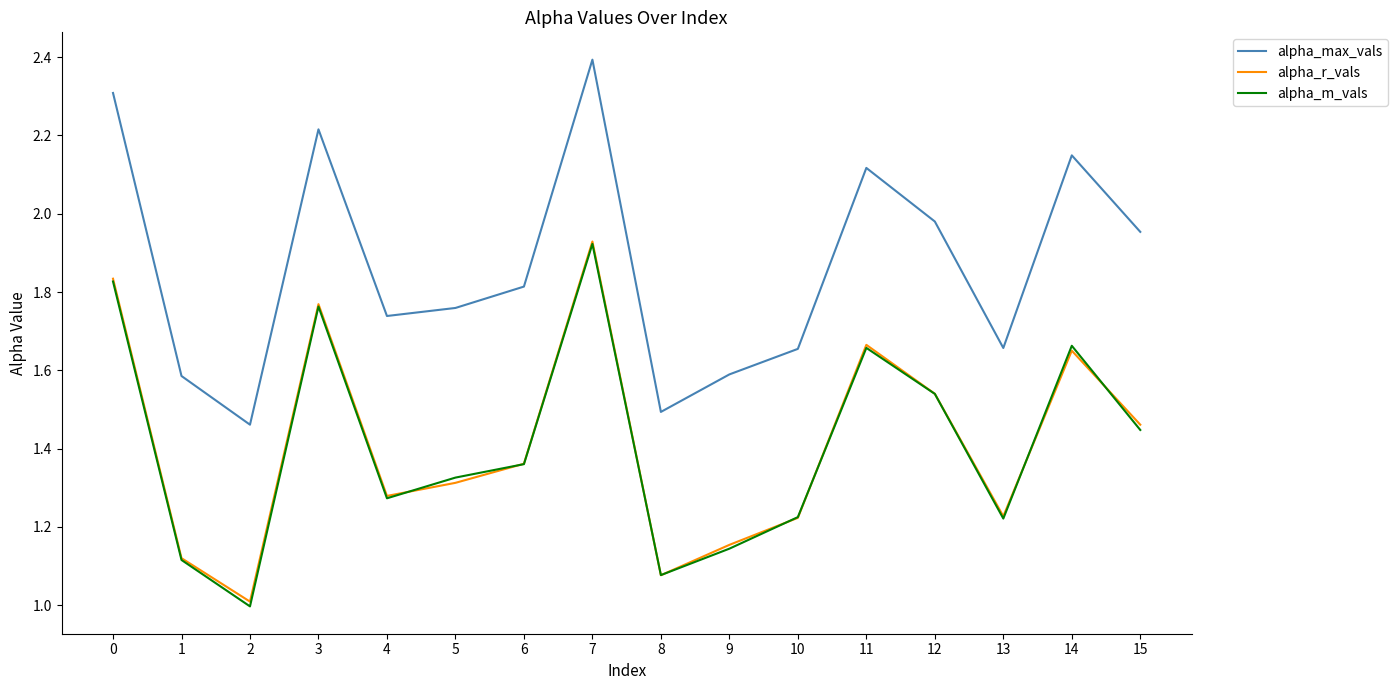

Between 6 and 13, which series saw the biggest shift?

alpha_max_vals